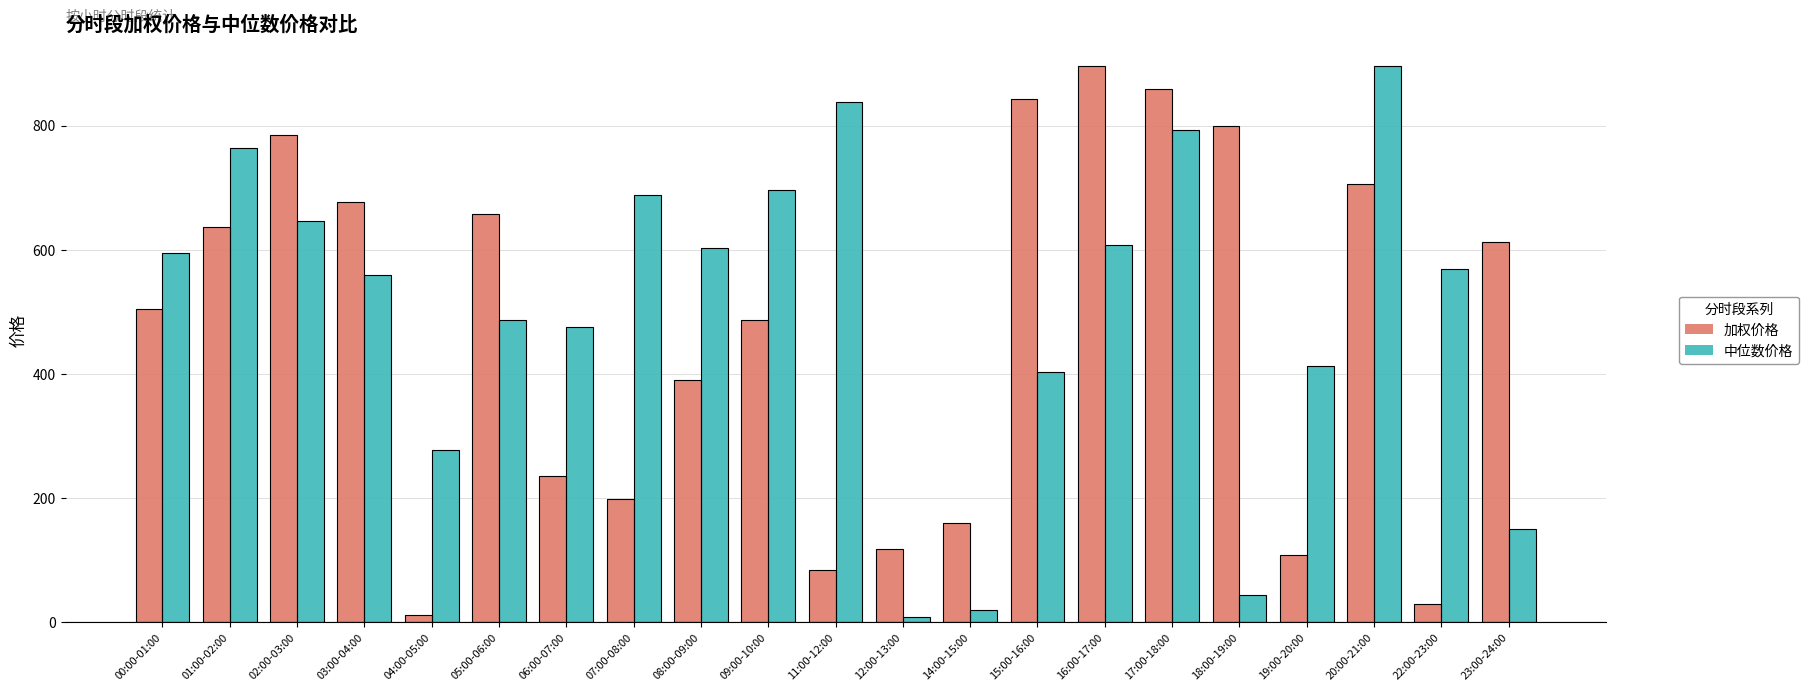

Reading left to right, list all the values displayed in this chart.

加权价格: 504.0	636.5	784.7	677.0	11.2	657.2	236.2	198.2	390.1	487.4	83.9	118.0	159.4	842.3	895.6	859.7	799.7	108.4	705.4	28.7	612.8
中位数价格: 594.8	763.3	646.2	558.8	277.2	486.8	475.8	688.4	603.6	695.6	838.2	9.0	20.1	403.2	607.1	792.5	43.0	413.4	896.1	569.1	150.1